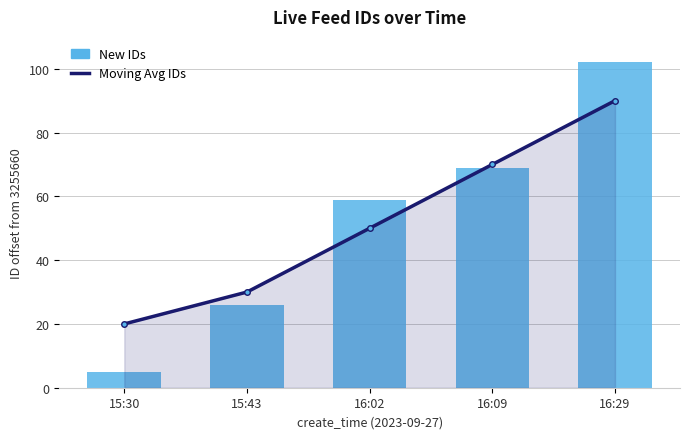

List the labels in order of New IDs value, largest first.

16:29, 16:09, 16:02, 15:43, 15:30